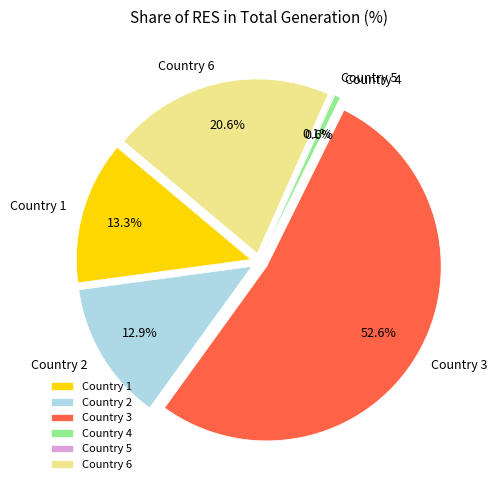

How many slices are in this pie chart?

6